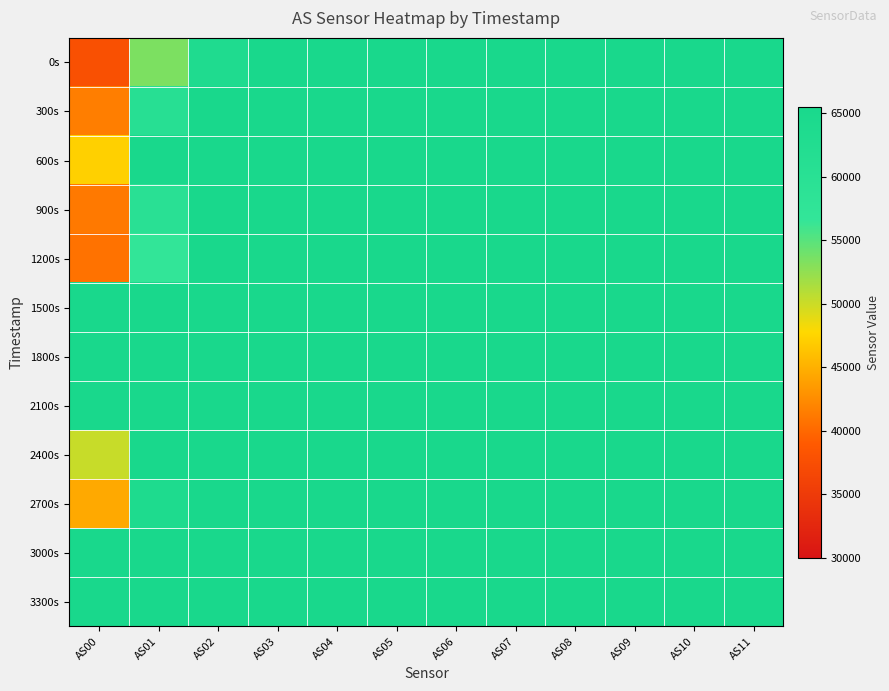

What is the total value across all series at AS08?

786420